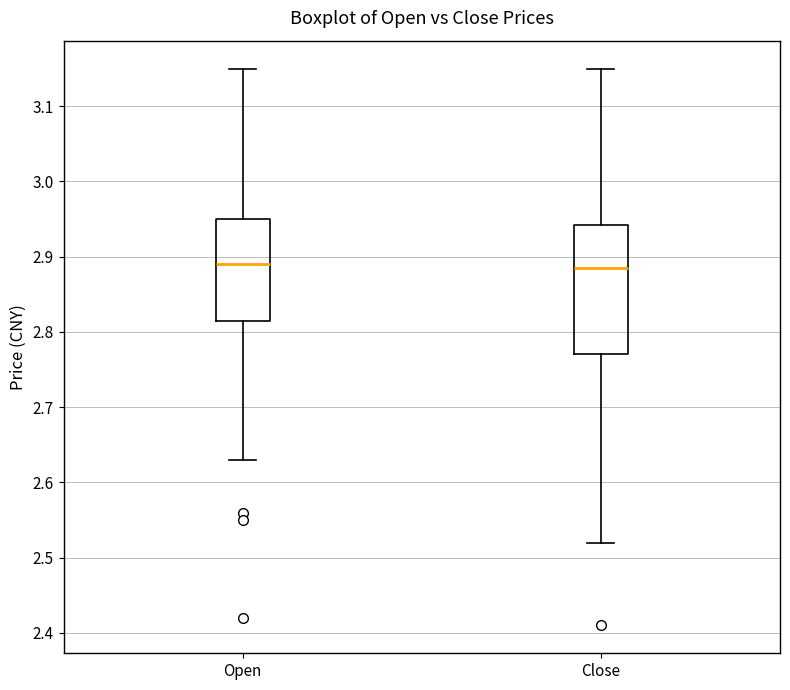

Where is the lower edge of the box for Open on the y-axis? The values are not printed on the chart, so give them approximately, as read against the axis.

2.82